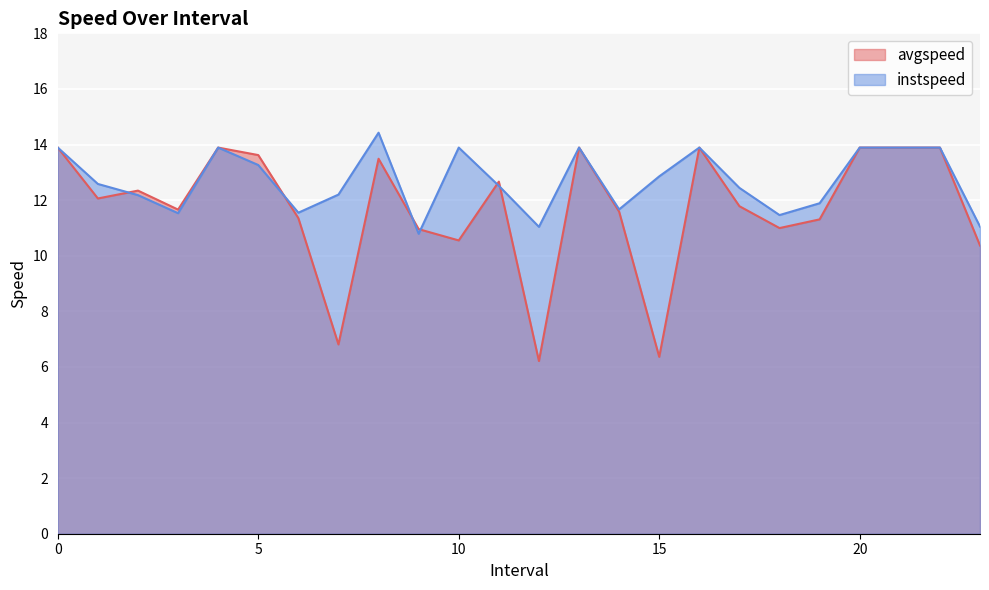

Reading left to right, list all the values displayed in this chart.

avgspeed: 0=13.9	1.0=12.1	2.0=12.3	3.0=11.7	4=13.9	5.0=13.6	6.0=11.4	7.0=6.8	8.0=13.5	9.0=11.0	10=10.6	11.0=12.7	12.0=6.2	13=13.9	14.0=11.6	15.0=6.4	16=13.9	17.0=11.8	18.0=11.0	19.0=11.3	20=13.9	21=13.9	22=13.9	23.0=10.4
instspeed: 0=13.9	1.0=12.6	2.0=12.2	3.0=11.5	4=13.9	5.0=13.3	6.0=11.5	7.0=12.2	8.0=14.4	9.0=10.8	10=13.9	11.0=12.5	12.0=11.0	13=13.9	14.0=11.7	15.0=12.9	16=13.9	17.0=12.4	18.0=11.5	19.0=11.9	20=13.9	21=13.9	22=13.9	23.0=11.0